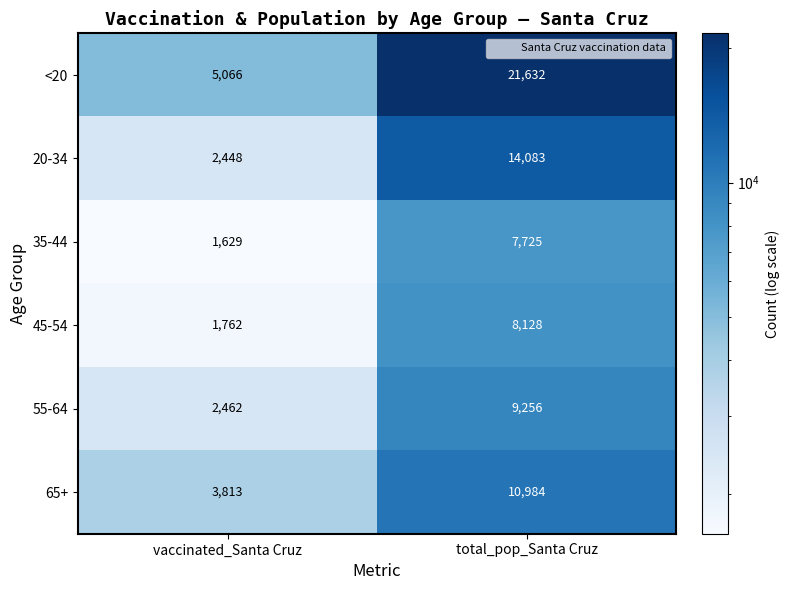

What is the difference between the highest and lowest values at vaccinated_Santa Cruz?

3437